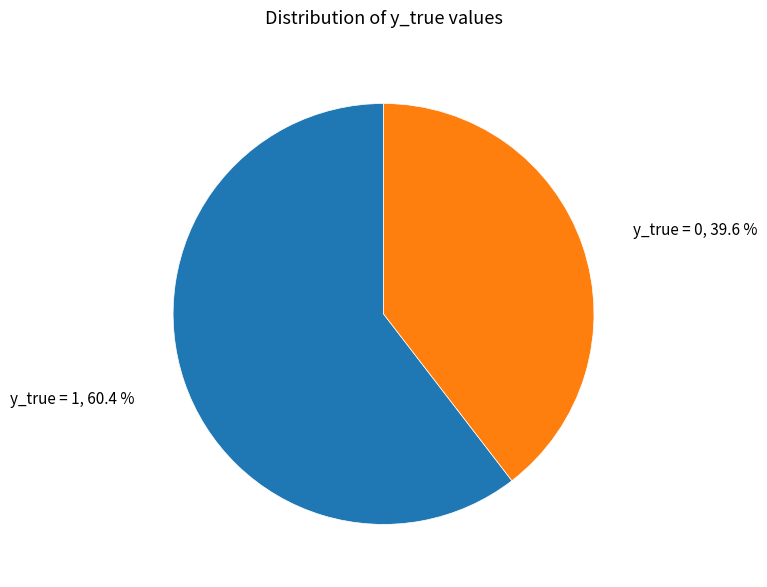

Which slice is the largest?

y_true = 1